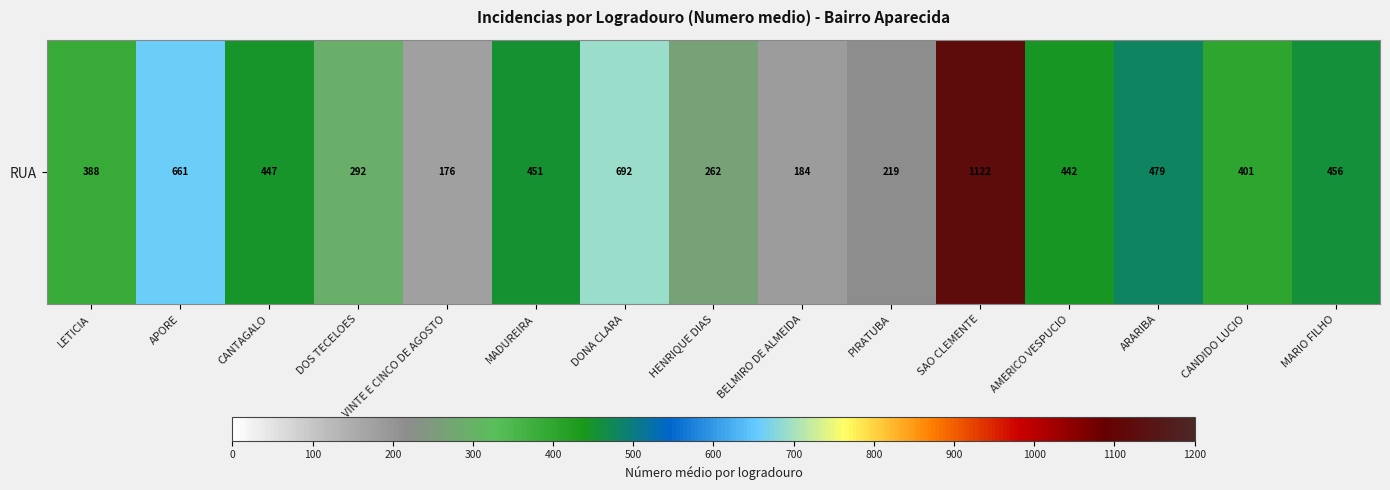

Reading left to right, what are all the values shown in this chart?

LETICIA=387.5	APORE=660.8	CANTAGALO=447.0	DOS TECELOES=292.5	VINTE E CINCO DE AGOSTO=176.3	MADUREIRA=451.0	DONA CLARA=691.5	HENRIQUE DIAS=262.5	BELMIRO DE ALMEIDA=184.5	PIRATUBA=219.0	SAO CLEMENTE=1122.0	AMERICO VESPUCIO=442.0	ARARIBA=479.0	CANDIDO LUCIO=401.0	MARIO FILHO=456.0